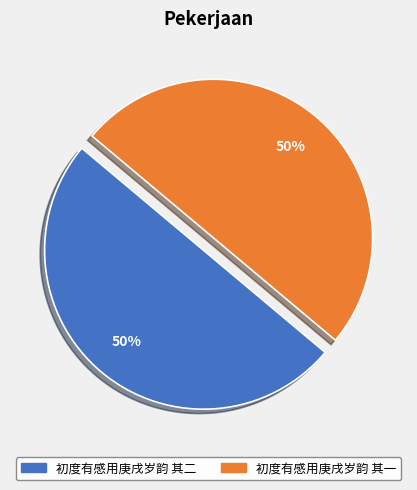

Approximately how many times larger is the value at 初度有感用庚戌岁韵 其一 compared to 初度有感用庚戌岁韵 其二?

1.0